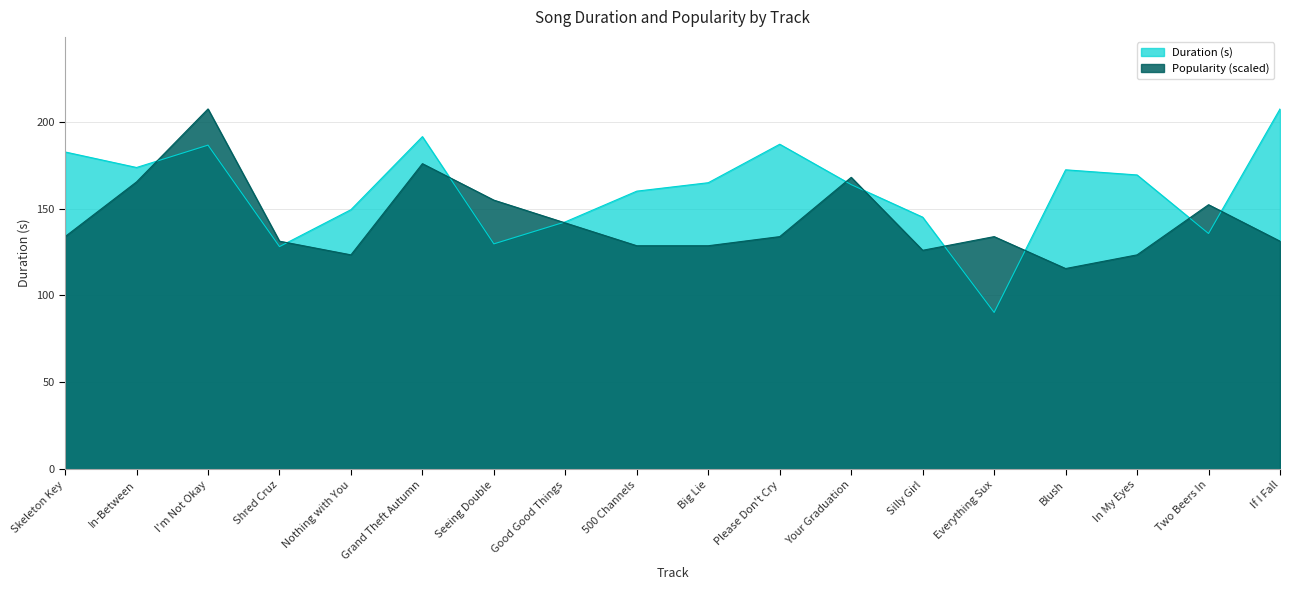

How many series are shown in this chart?

2